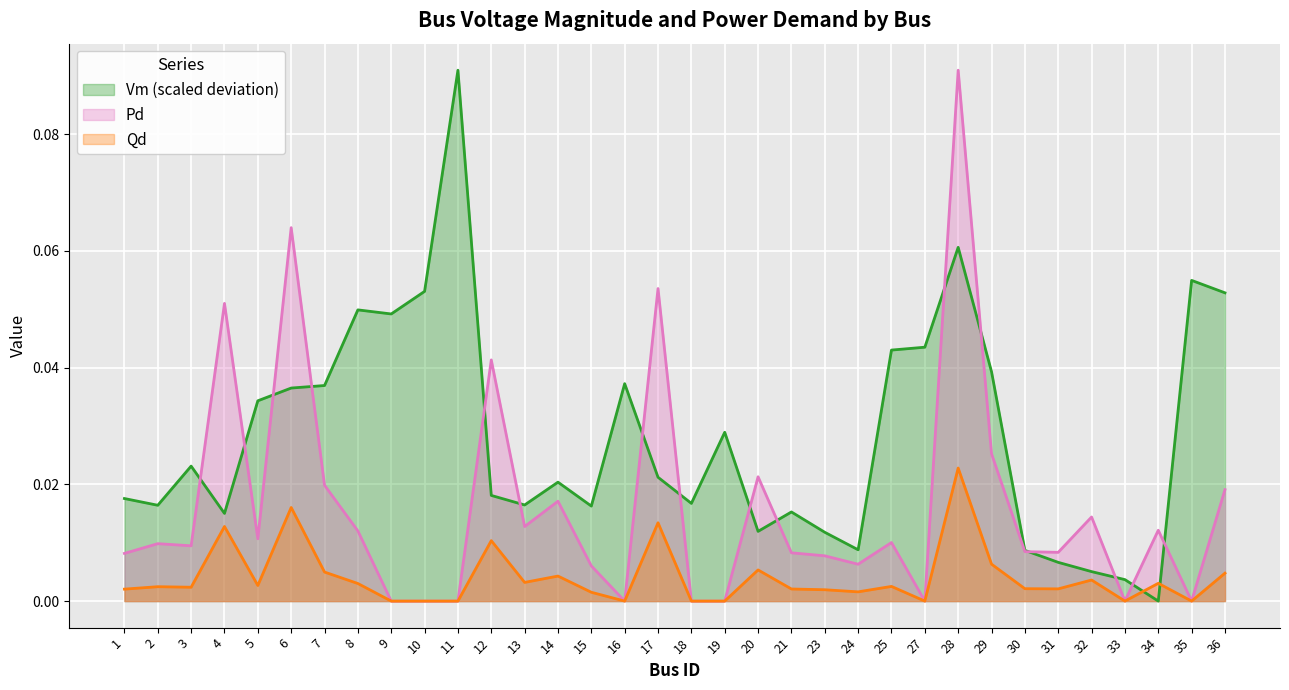

How many values in Qd are above zero?

25